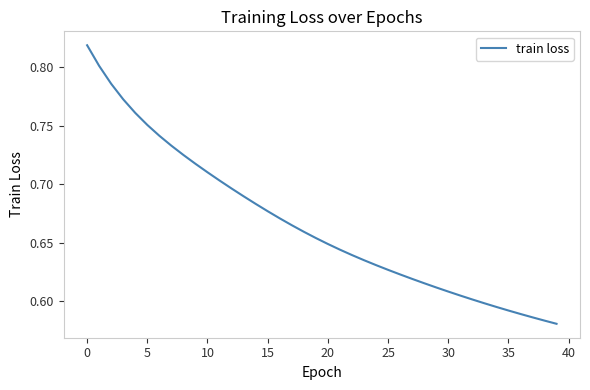

Does the chart display data point markers on the line(s)?

No